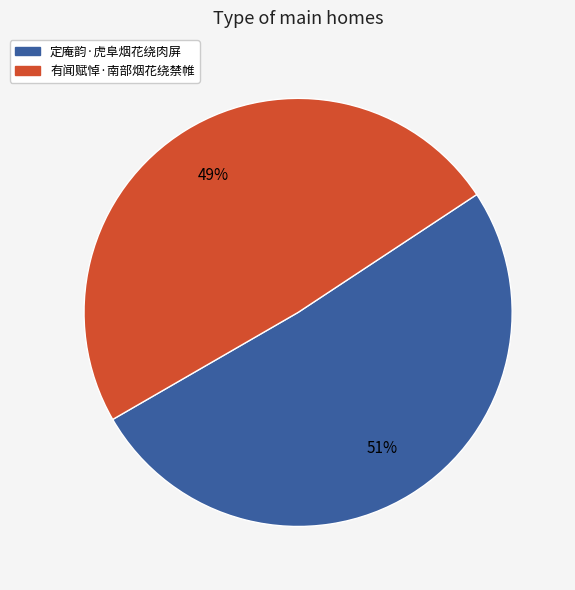

The 有闻赋悼·南部烟花绕禁帷 slice represents 49% of the pie. True or false?

True